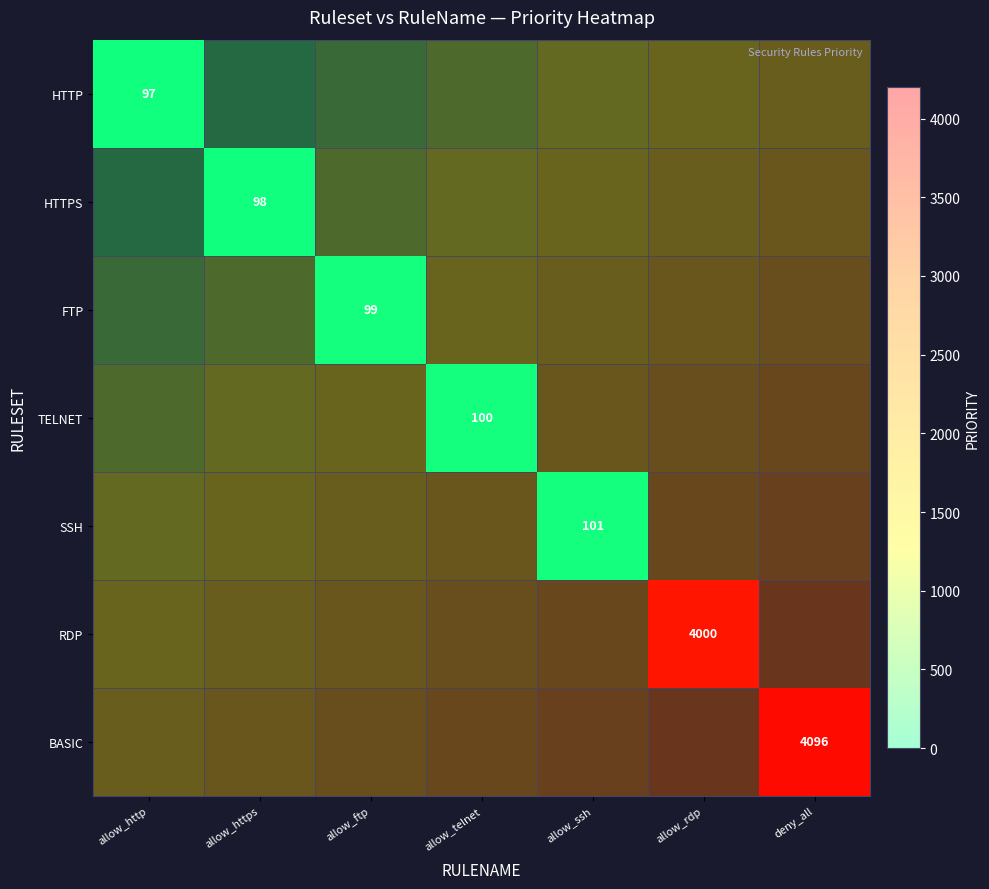

What is the difference between the maximum and minimum values in the SSH series?

1755.4